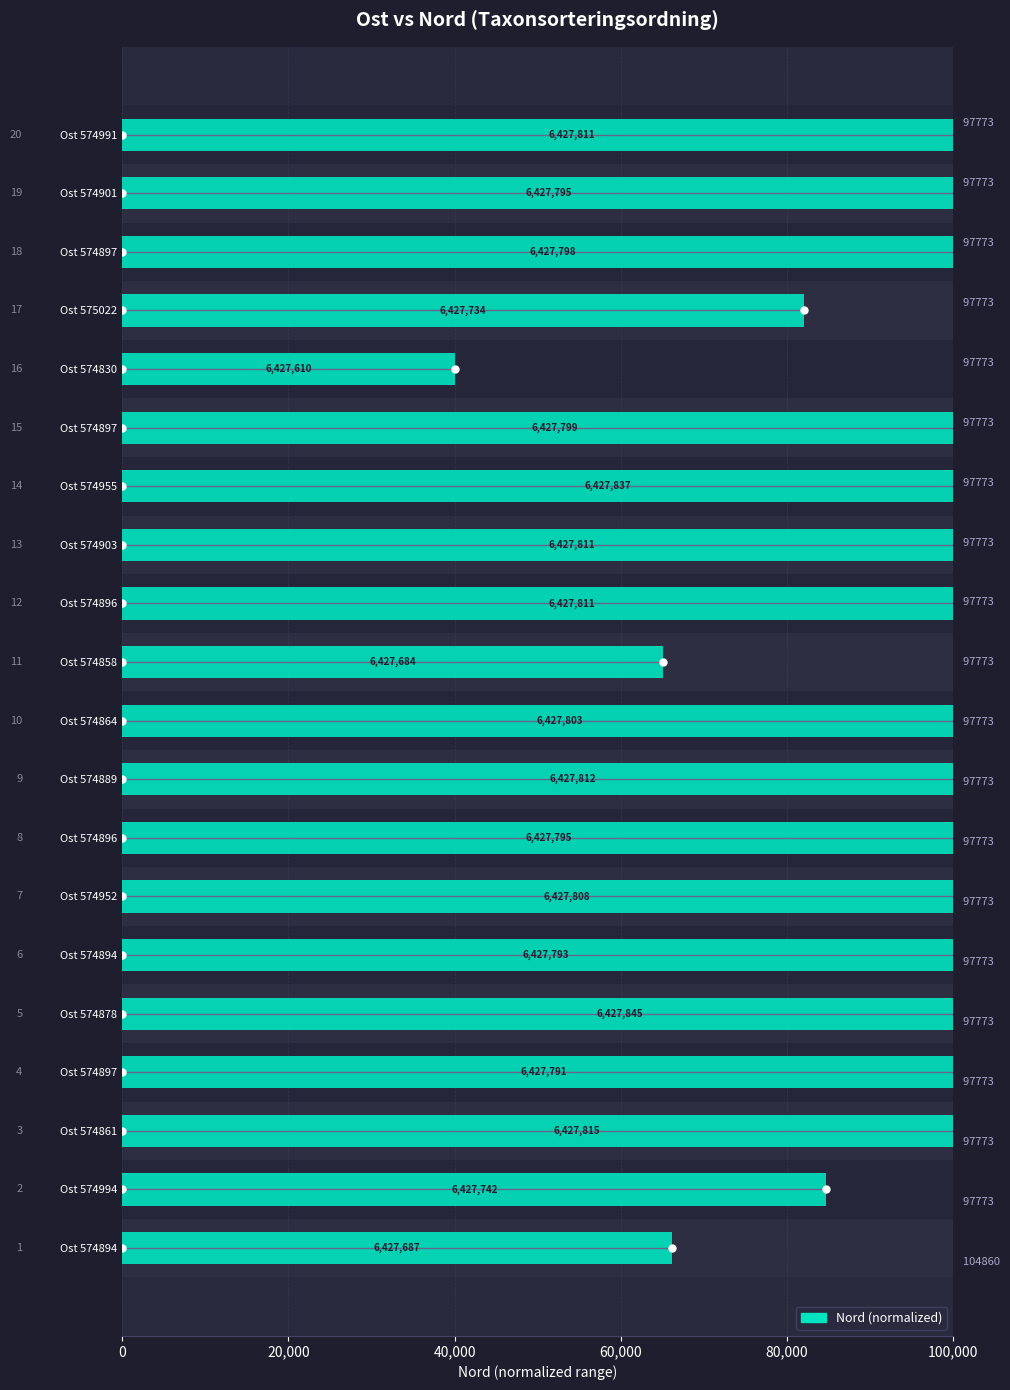

Where does the data first go above 104067?

Ost 574861